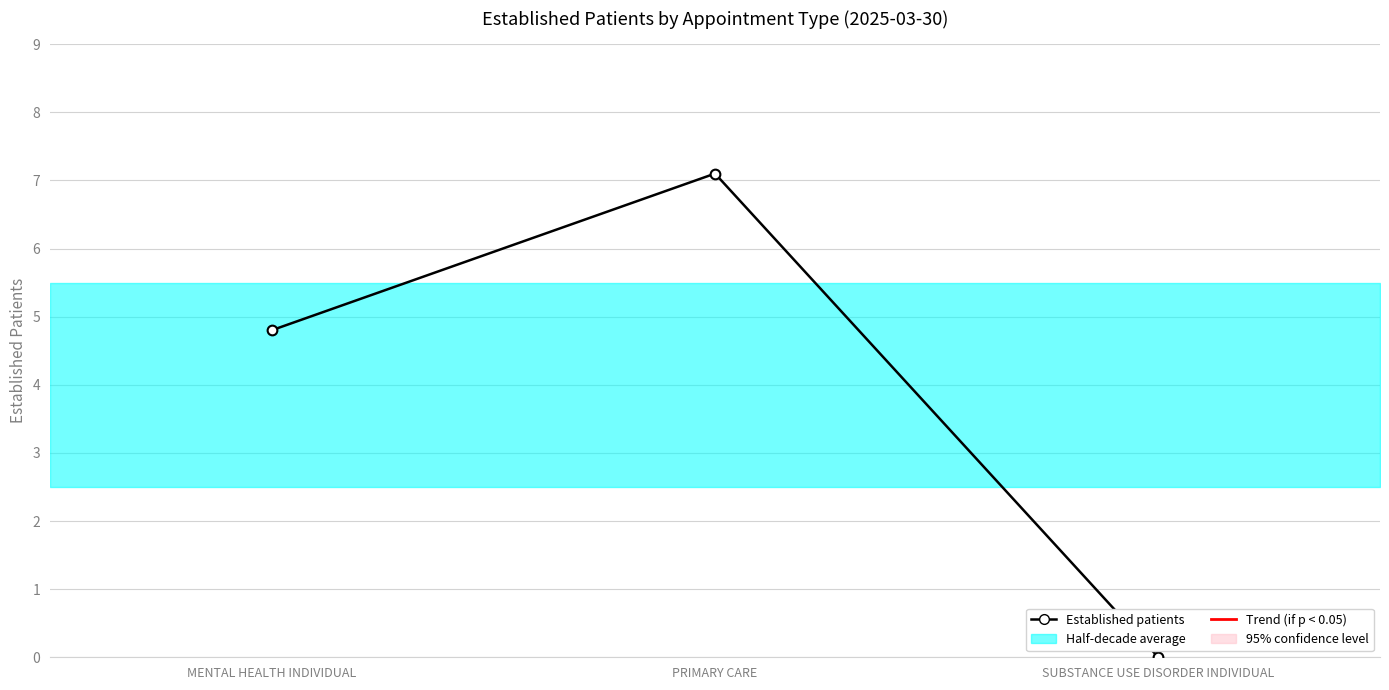

What is the maximum value shown in the chart?

7.1